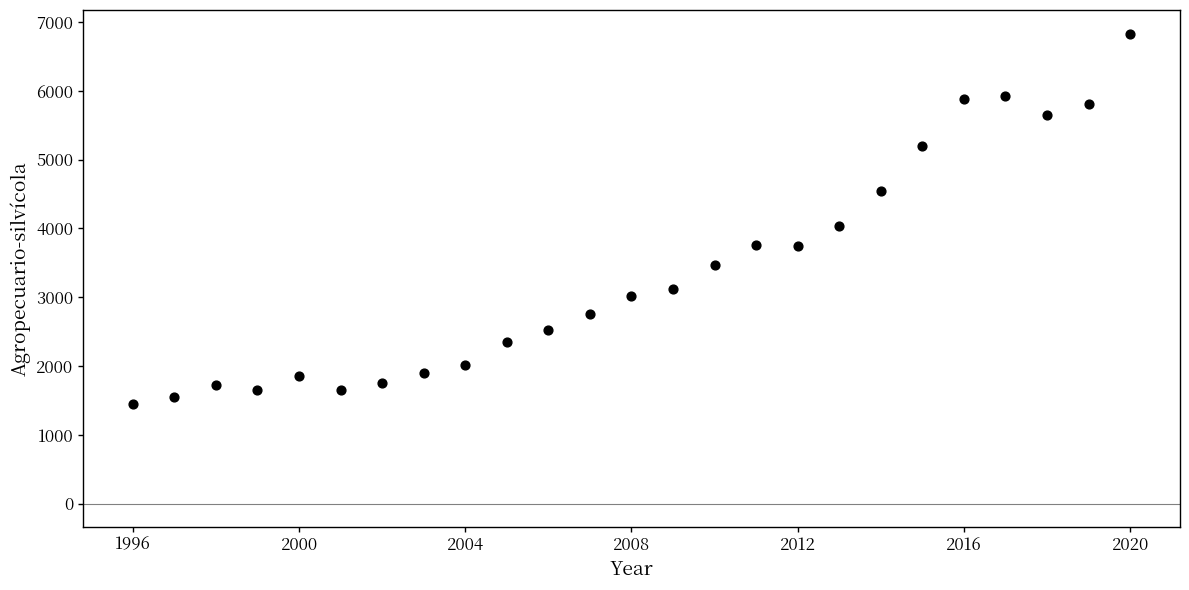

What is the range of X values (max minus min)?

24